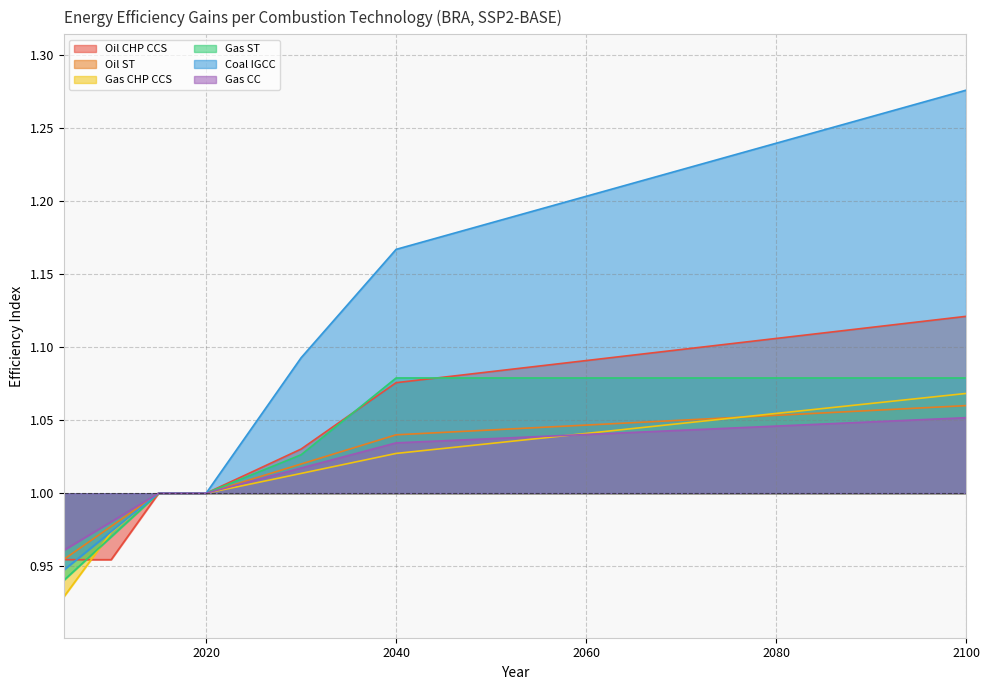

How many data points in Coal IGCC are less than 1?

2